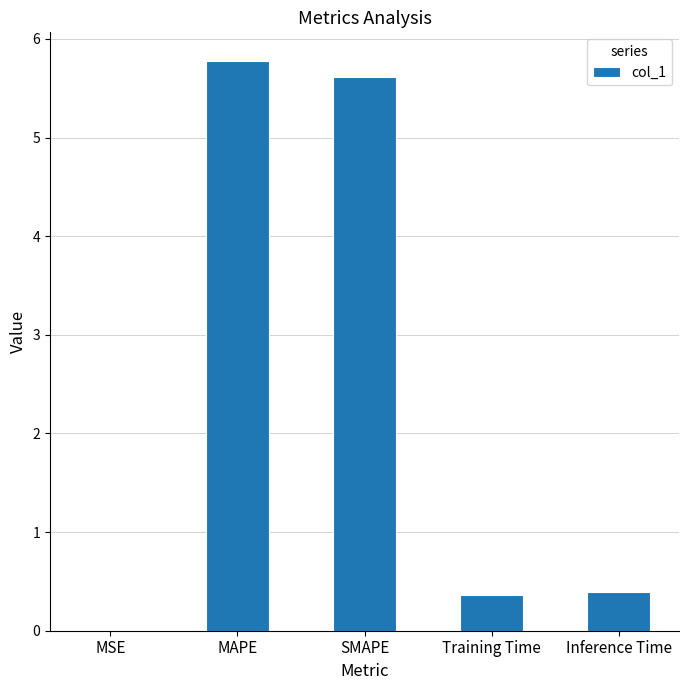

What is the maximum value shown in the chart?

5.8